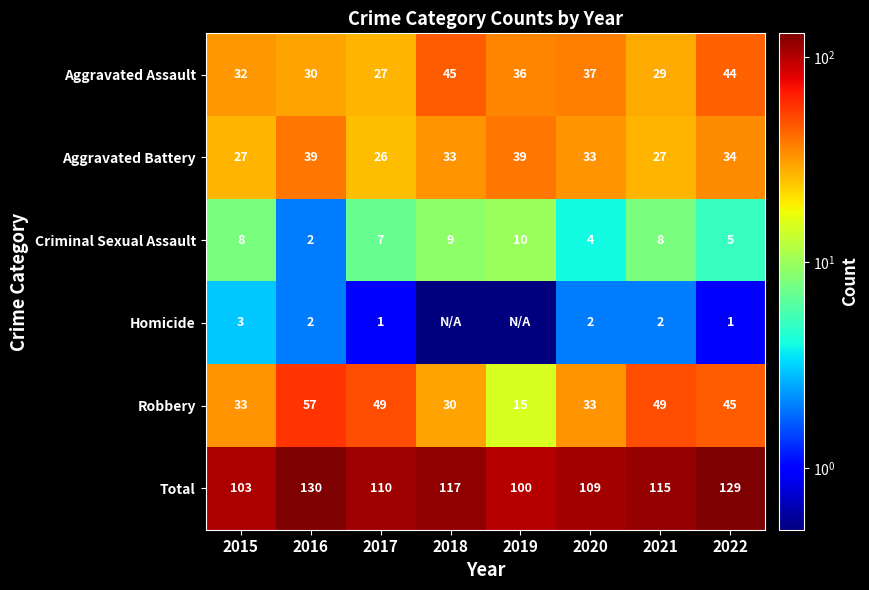

The Total series shows 77.6 at 2016. True or false?

False